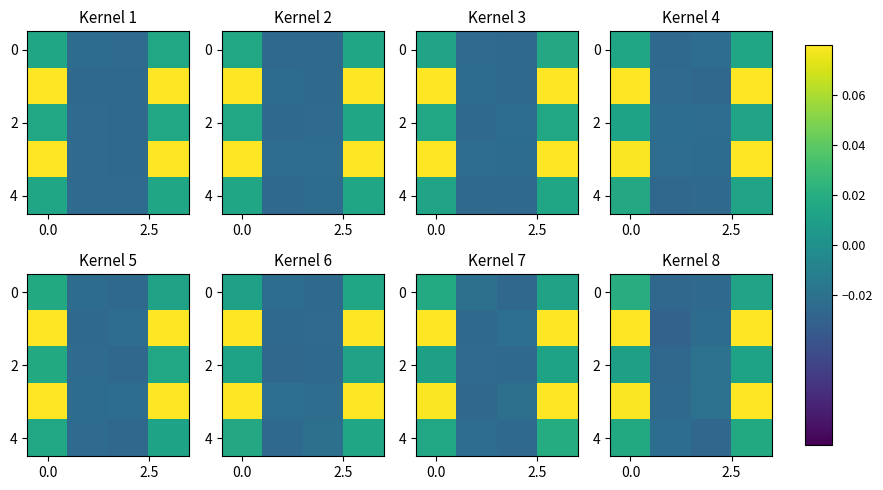

How many data points in 2 are above 0?

2